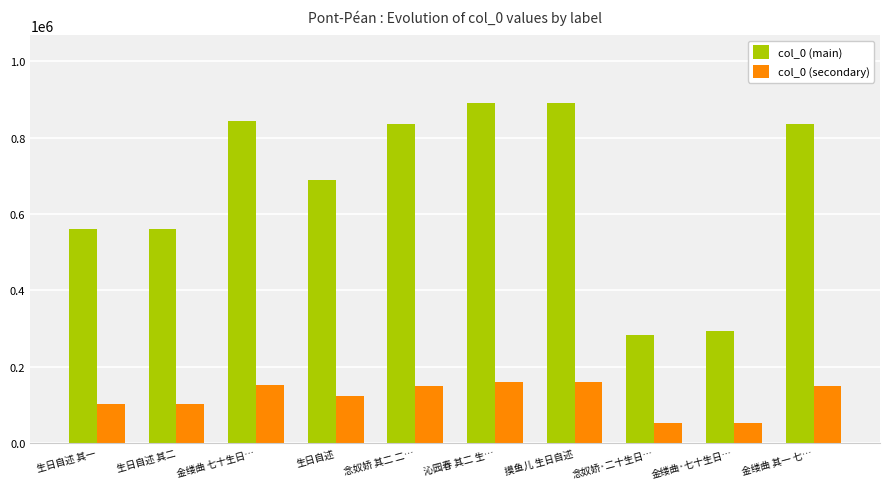

What is the value of the col_0 (main) bar at the 4th from the left?

688685